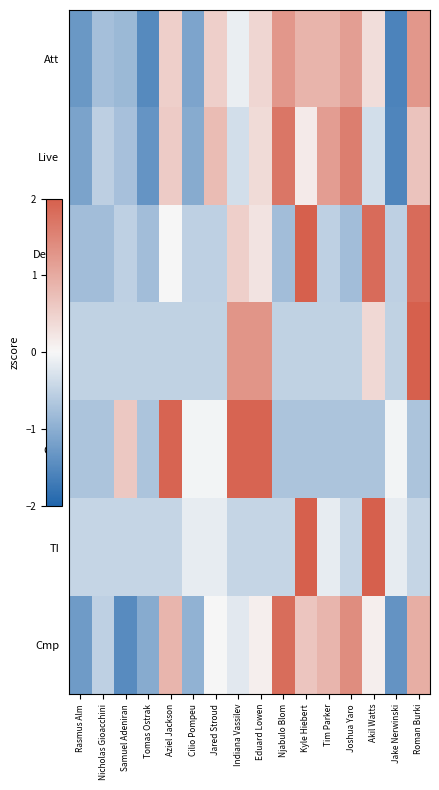

At which category does the chart reach its minimum across all series?

Jake Nerwinski